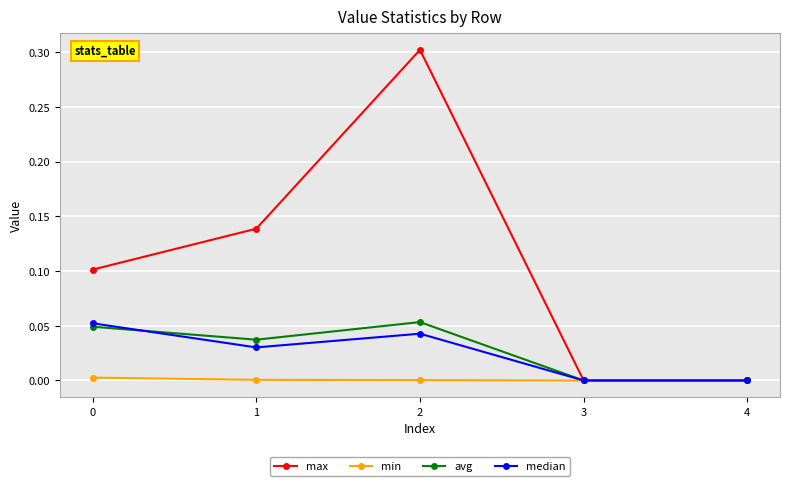

True or false: min has more than 2 interior local peaks.

False